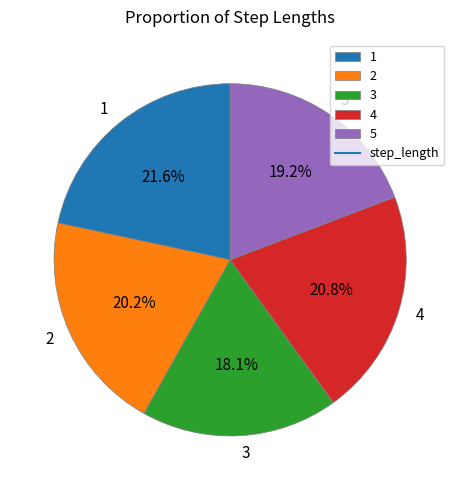

Does 3 represent more than half of the total?

No